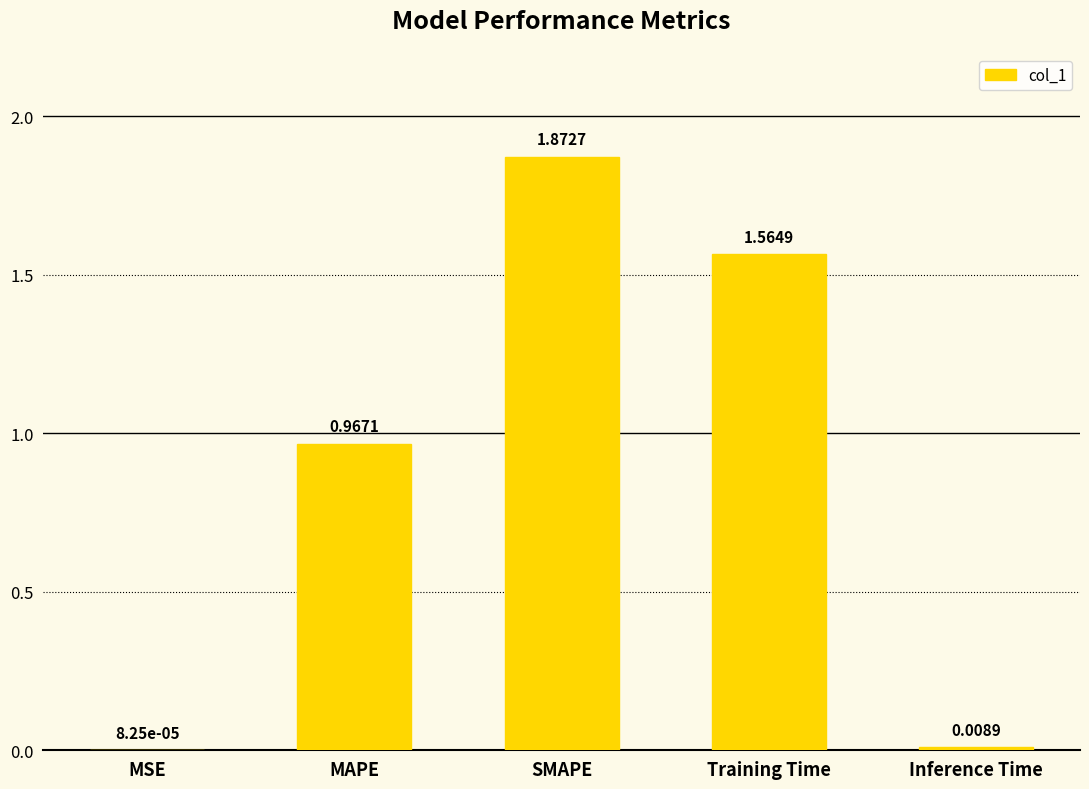

What is the change in value from MAPE to SMAPE?

+0.9